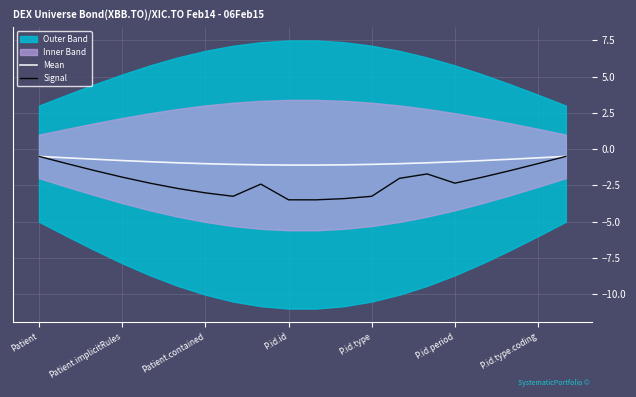

What is the maximum value for Signal?

-0.5